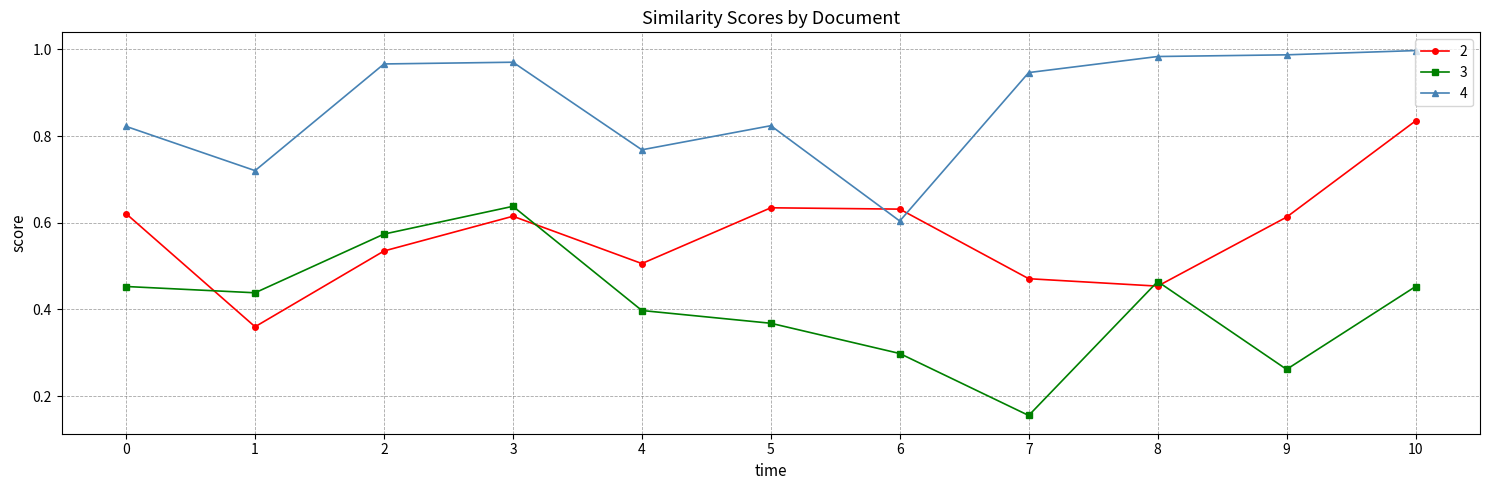

Which series ends up on top after the final intersection of 2 and 4?

4